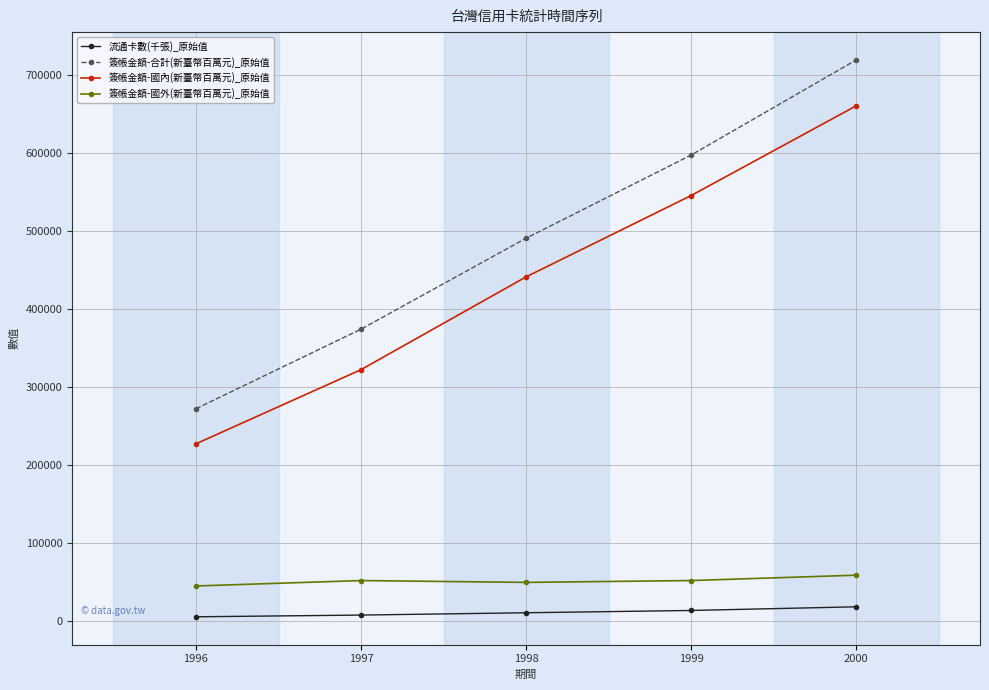

True or false: 簽帳金額-國內(新臺幣百萬元)_原始值 and 簽帳金額-國外(新臺幣百萬元)_原始值 intersect in this chart.

False